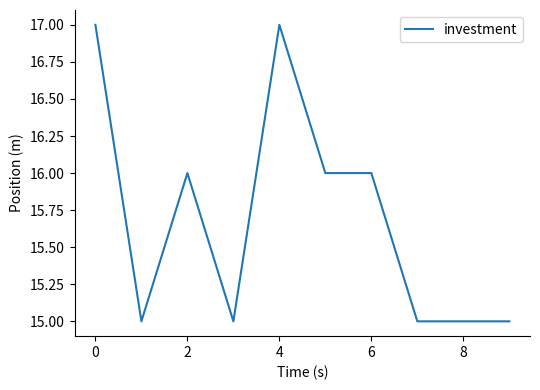

What is the maximum value shown in the chart?

17